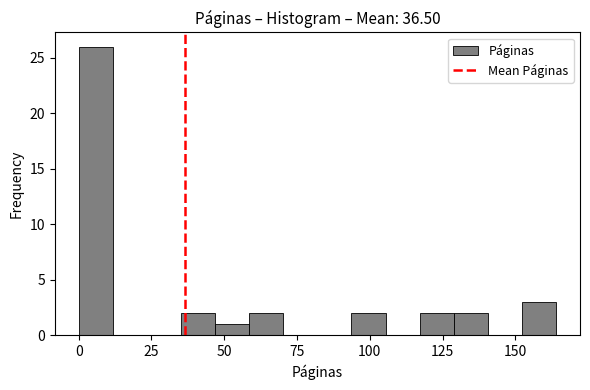

Read against the x-axis, roughly where is the centre of the tallest bar?

5